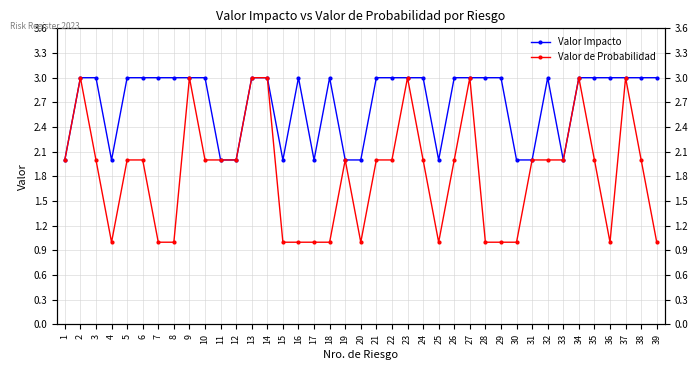

What is the difference between the maximum and second lowest values in the Valor de Probabilidad series?

2